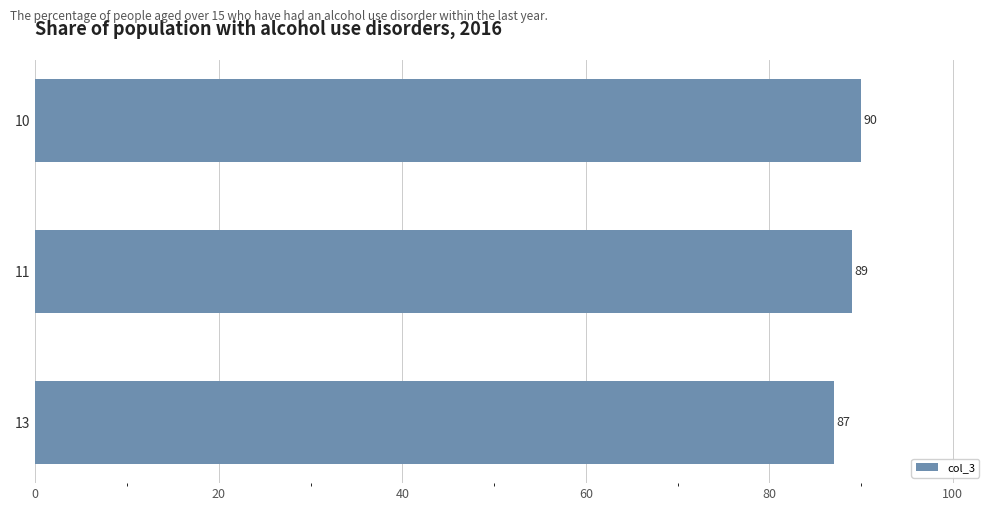

Reading bottom to top, what are all the values shown in this chart?

13=87	11=89	10=90